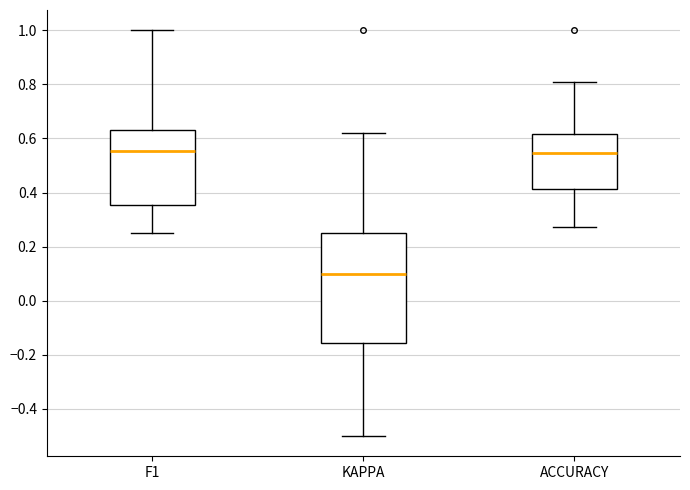

Reading left to right, transcribe this box plot: for each box, give where its median line is, the range the box spans, and where its two whiskers end, as read against the y-axis. The values are not printed on the chart, so give them approximately, as read against the axis.

F1: median 0.56, box 0.36 to 0.64, whiskers 0.26 to 1.00
KAPPA: median 0.10, box -0.16 to 0.26, whiskers -0.50 to 0.62
ACCURACY: median 0.54, box 0.42 to 0.62, whiskers 0.28 to 0.80